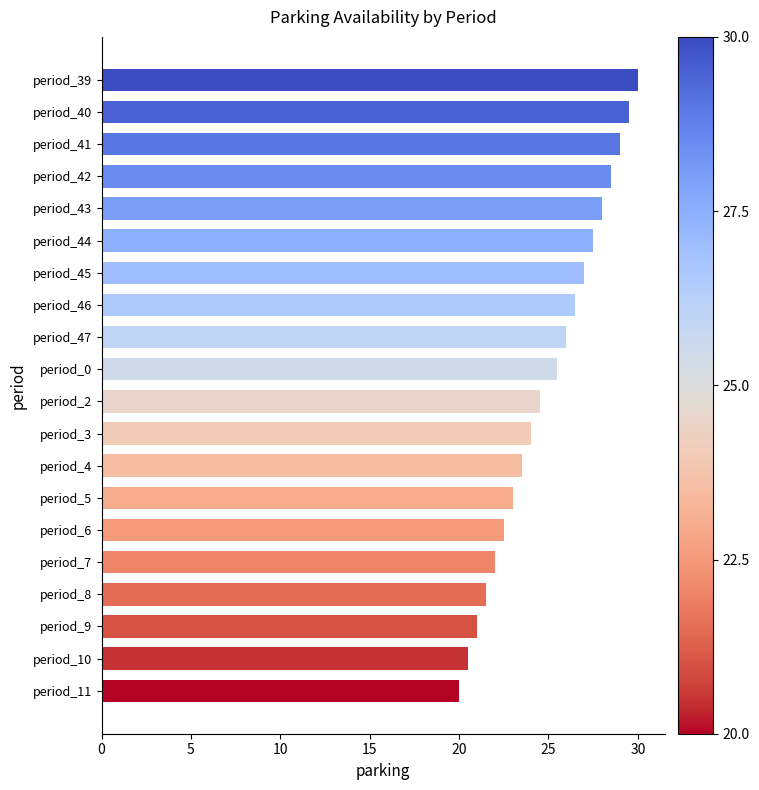

What position from the bottom is period_10?

2